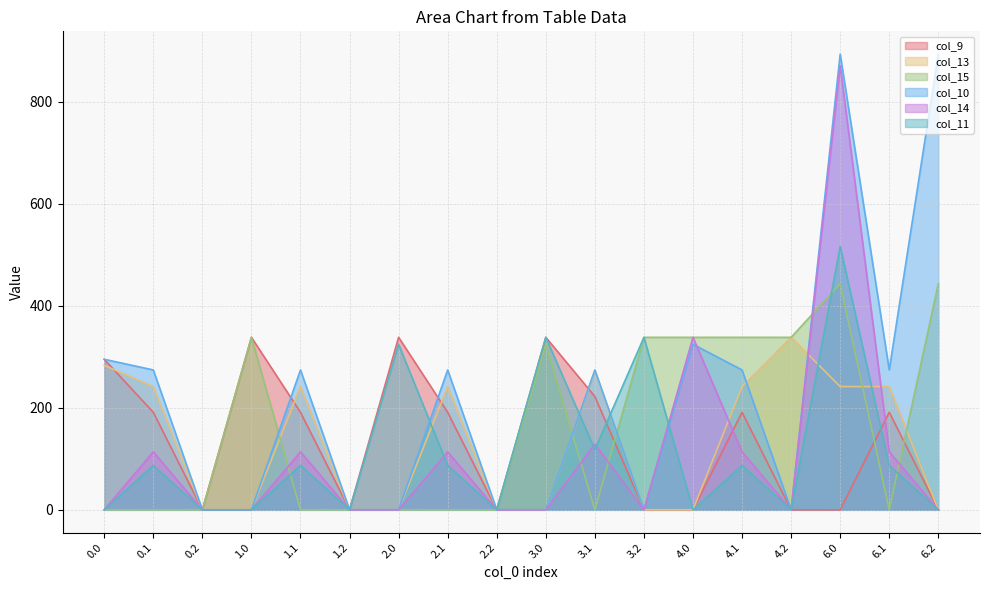

How many lines are shown in the chart?

6